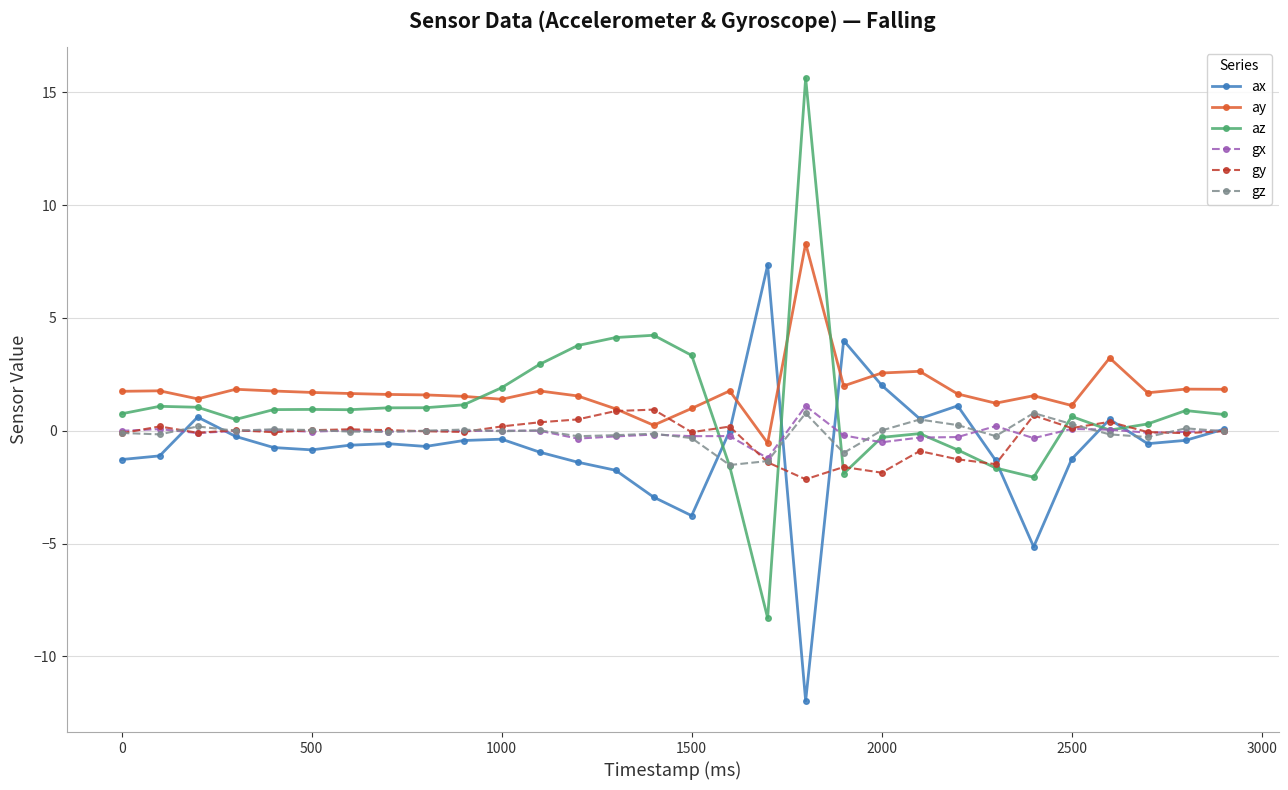

What is the greatest value displayed?

15.6